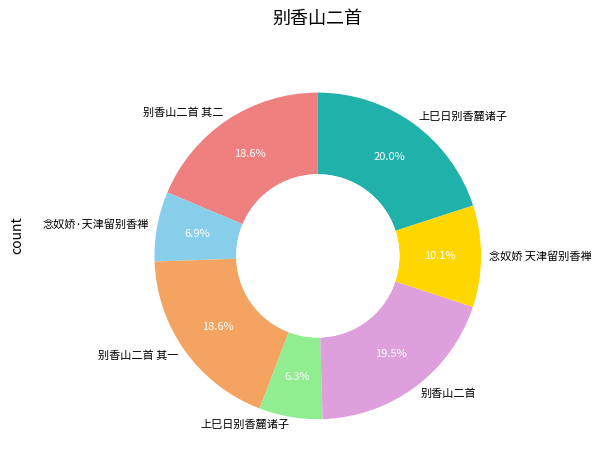

Is there any slice that represents more than half of the pie?

No